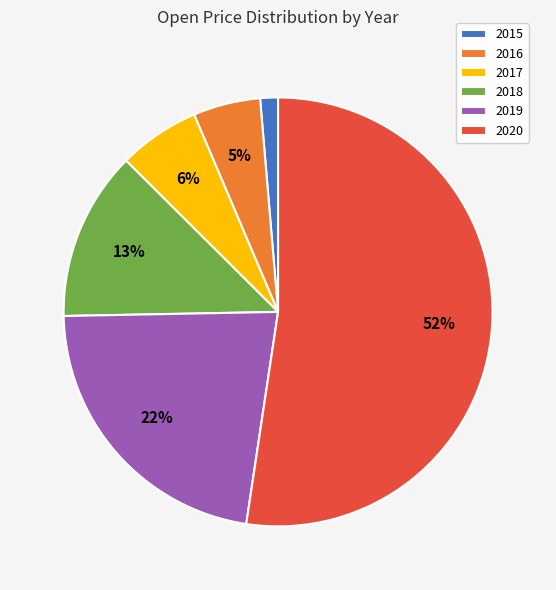

Which category has the biggest portion of the pie?

2020